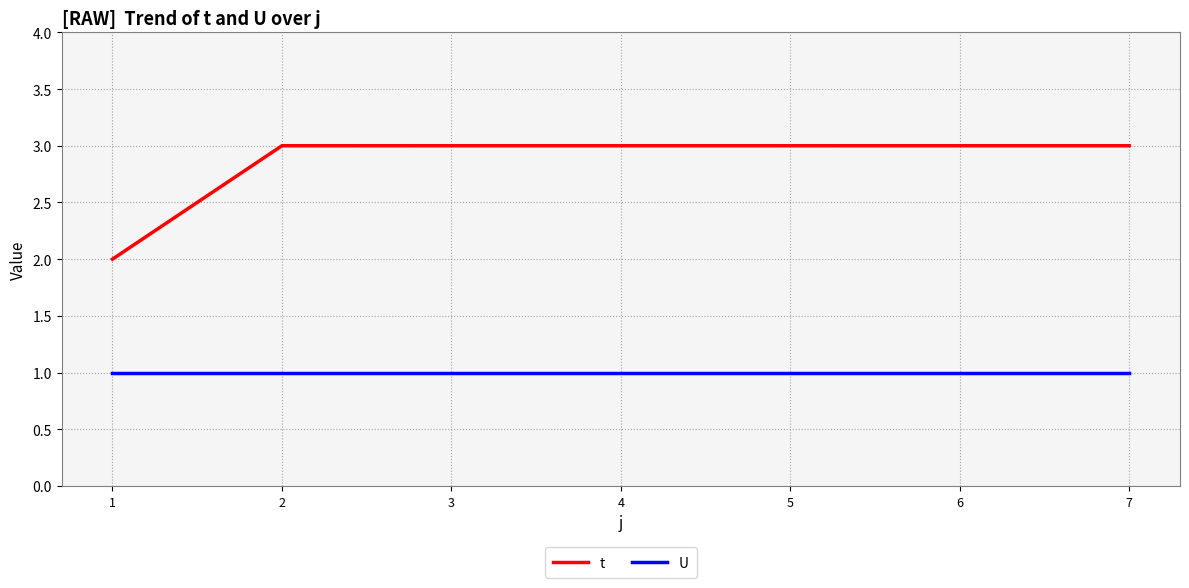

True or false: U has a value of 1 at 3.

True